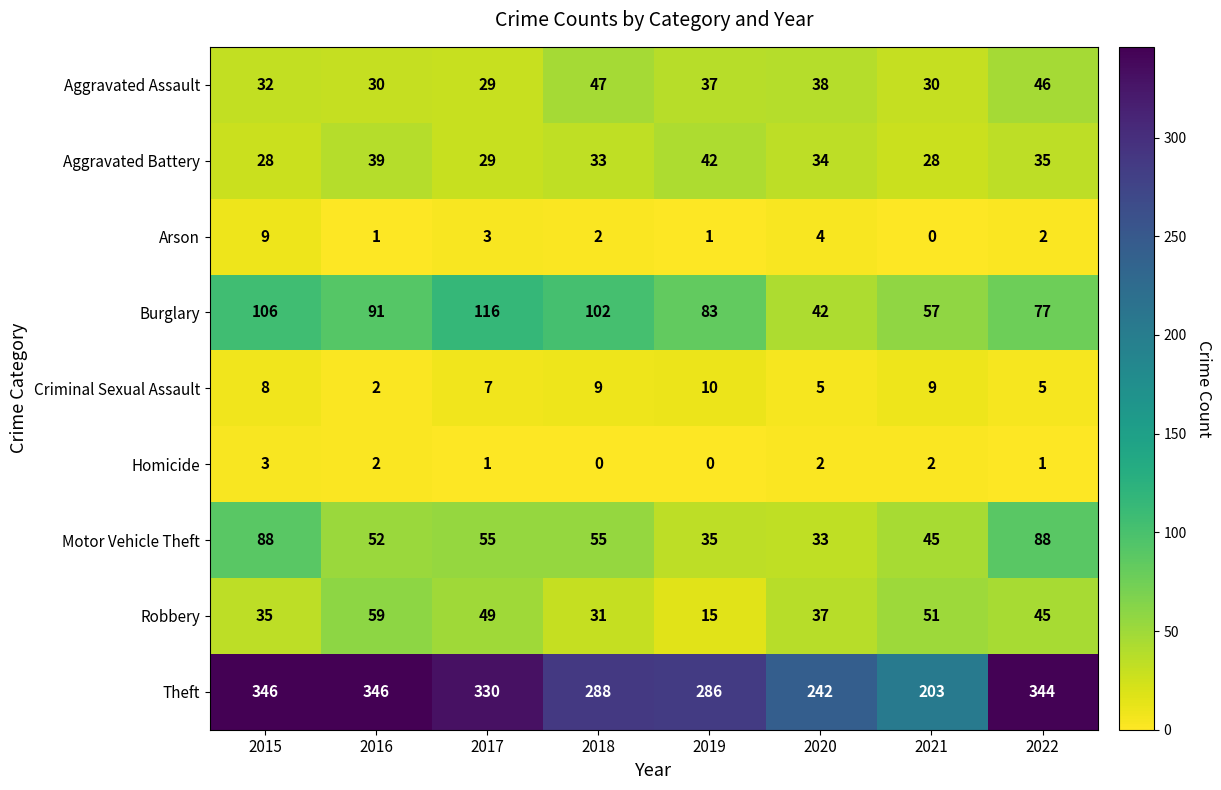

What is the minimum value for Robbery?

15